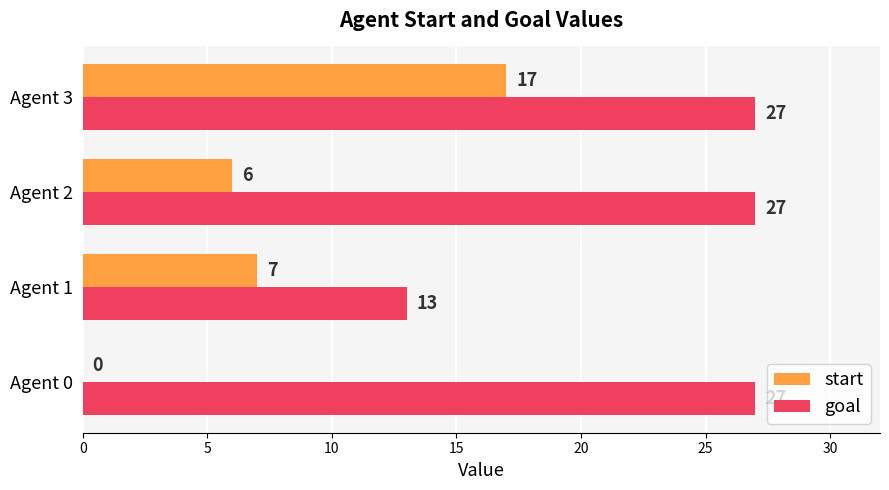

True or false: start has a value of 9 at Agent 2.

False